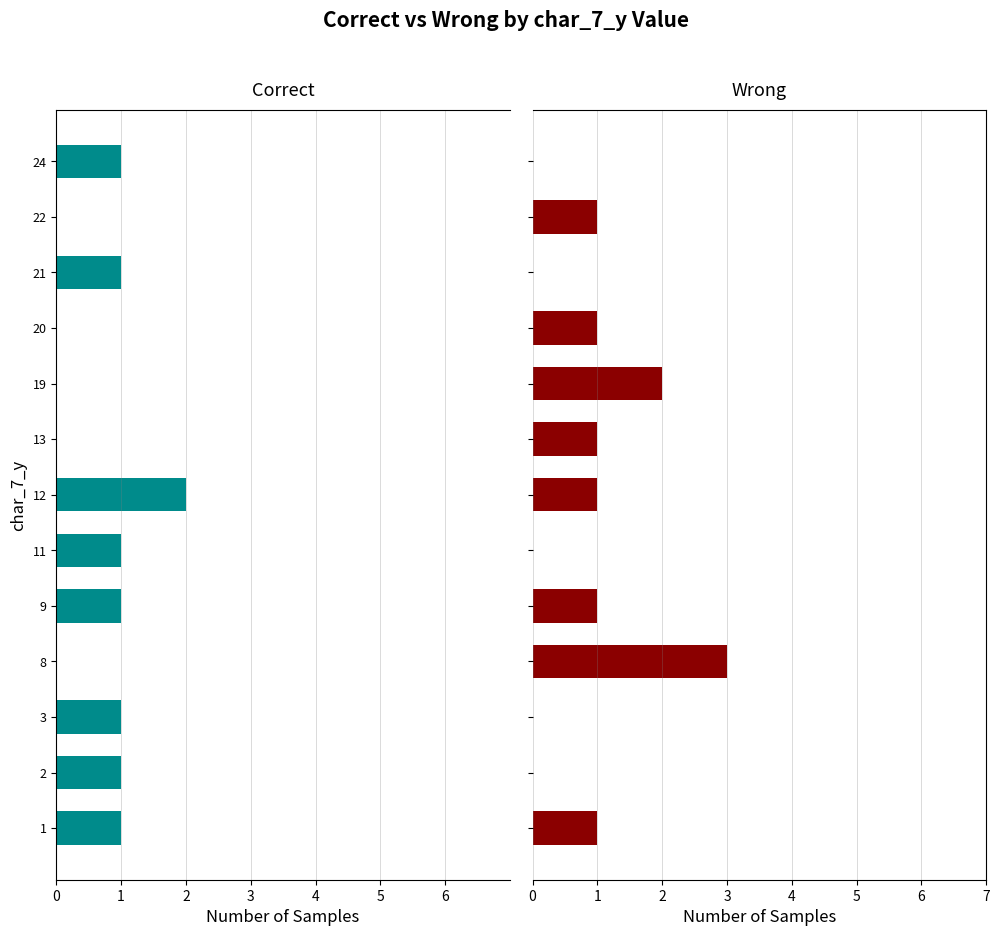

The Wrong series shows 2 at 2. True or false?

False